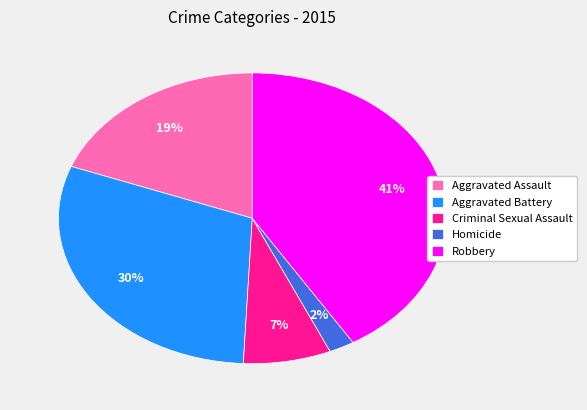

What is the largest slice in the pie chart?

Robbery